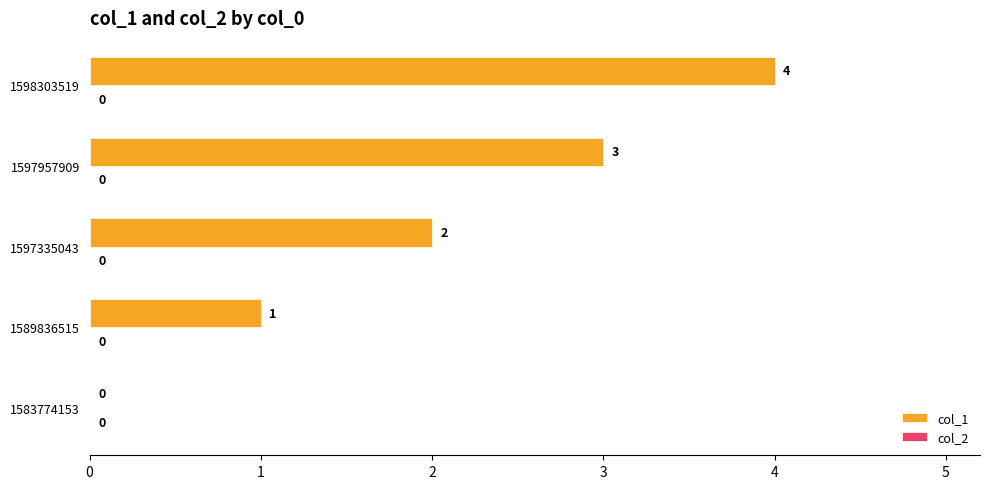

How many data points does each series have?

5